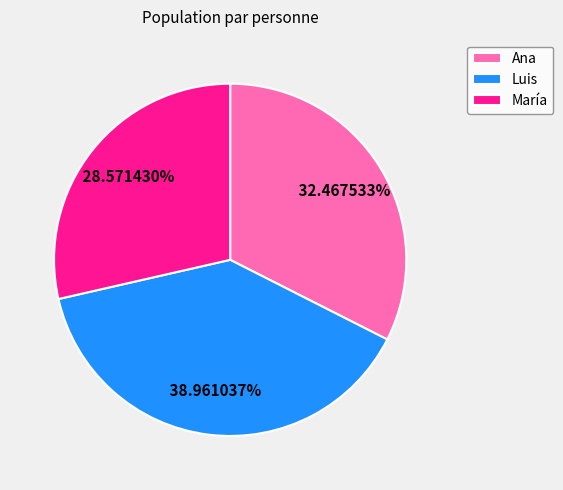

What is the ratio of the value at María to the value at Ana?

0.9